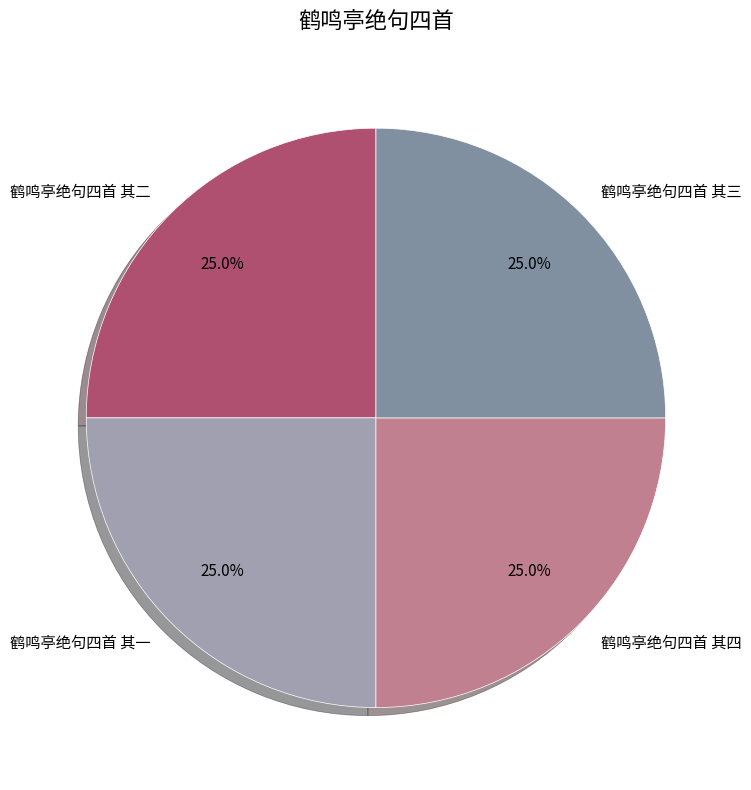

What is the ratio of the value at 鹤鸣亭绝句四首 其二 to the value at 鹤鸣亭绝句四首 其三?

1.0